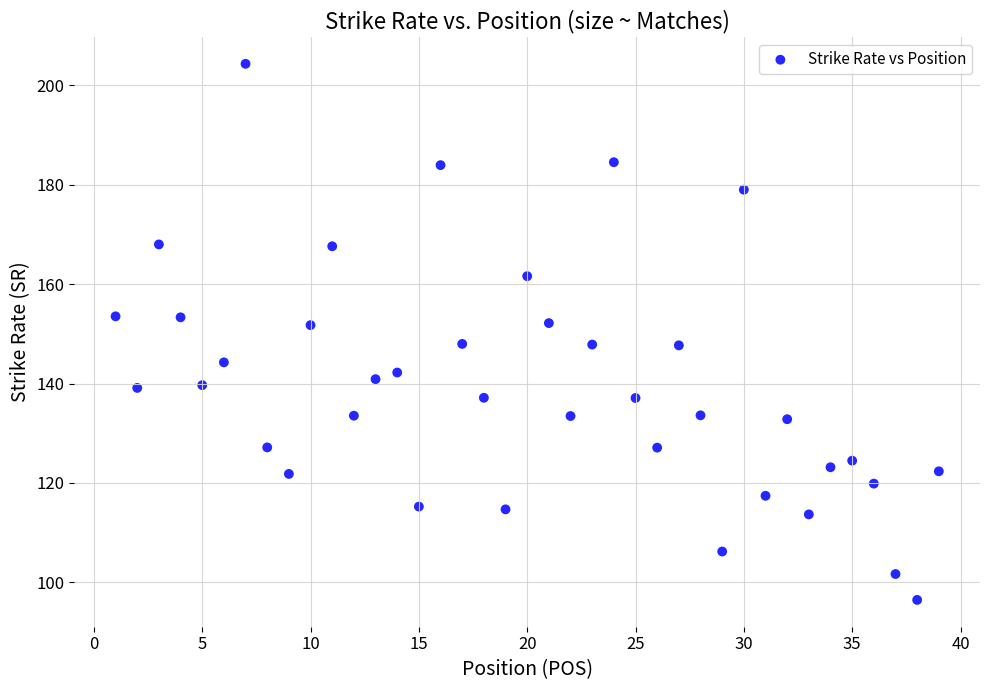

What is the range of Y values (max minus min)?

107.9